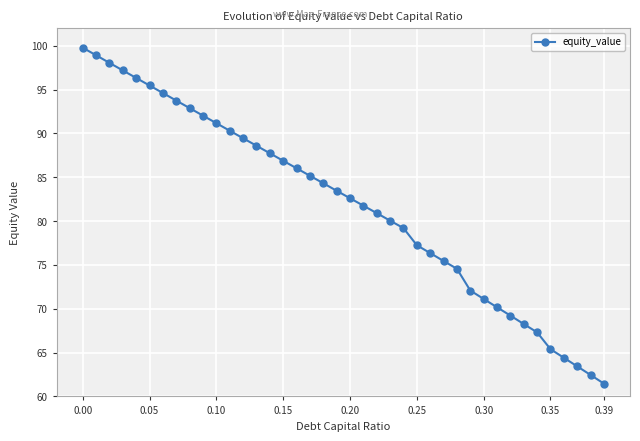

What is the maximum value shown in the chart?

99.8